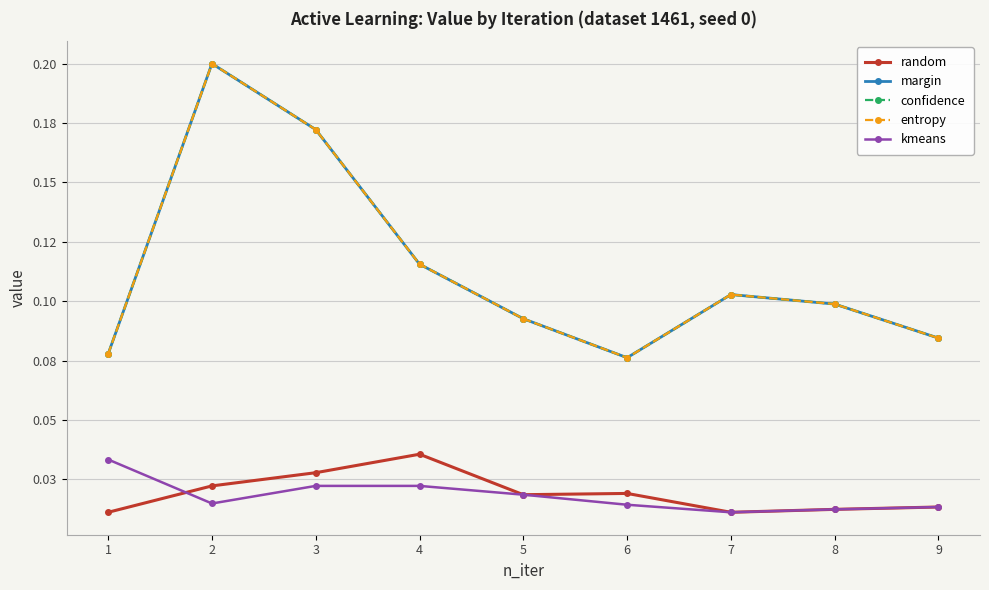

Which has a higher value, 1 or 2?

2